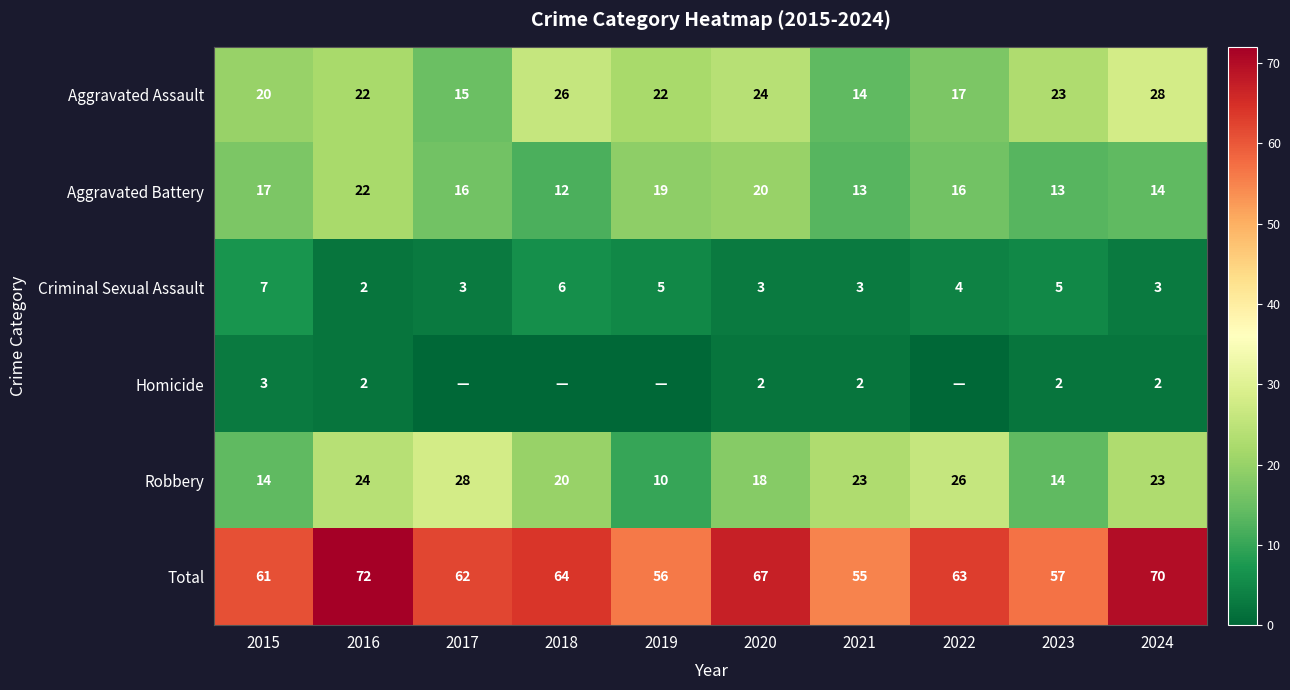

Rank the series at 2015 from lowest to highest value.

Homicide, Criminal Sexual Assault, Robbery, Aggravated Battery, Aggravated Assault, Total